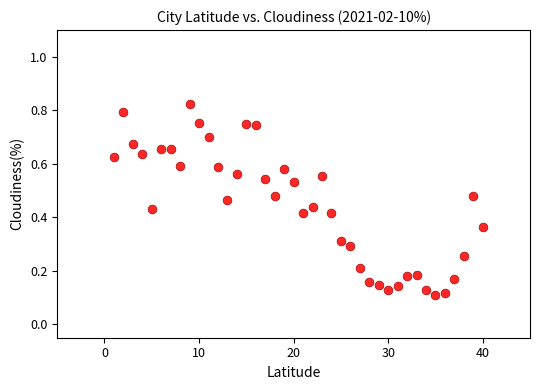

What is the range of X values (max minus min)?

39.0